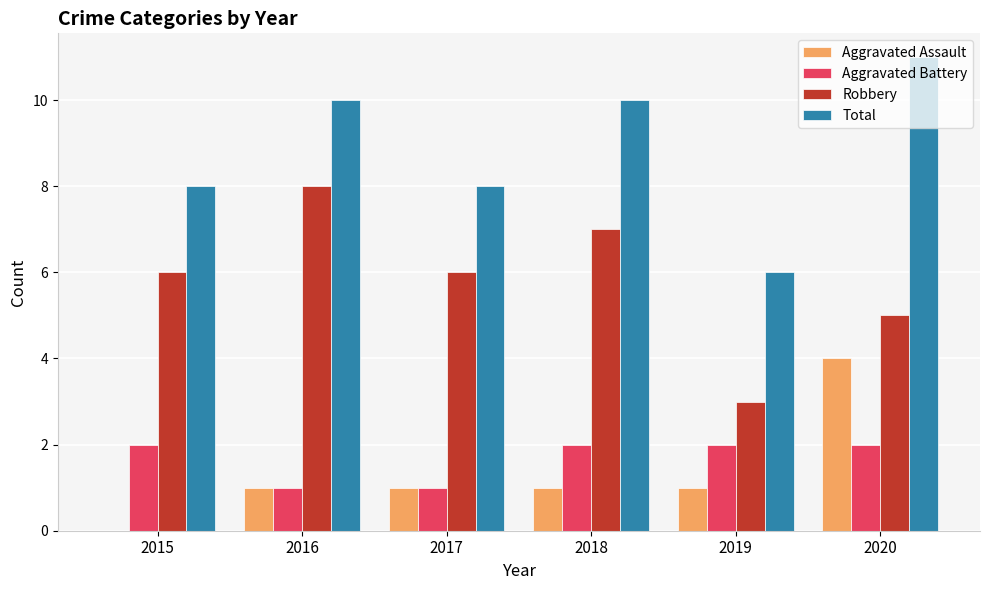

Between 2018 and 2020, which series saw the biggest shift?

Aggravated Assault